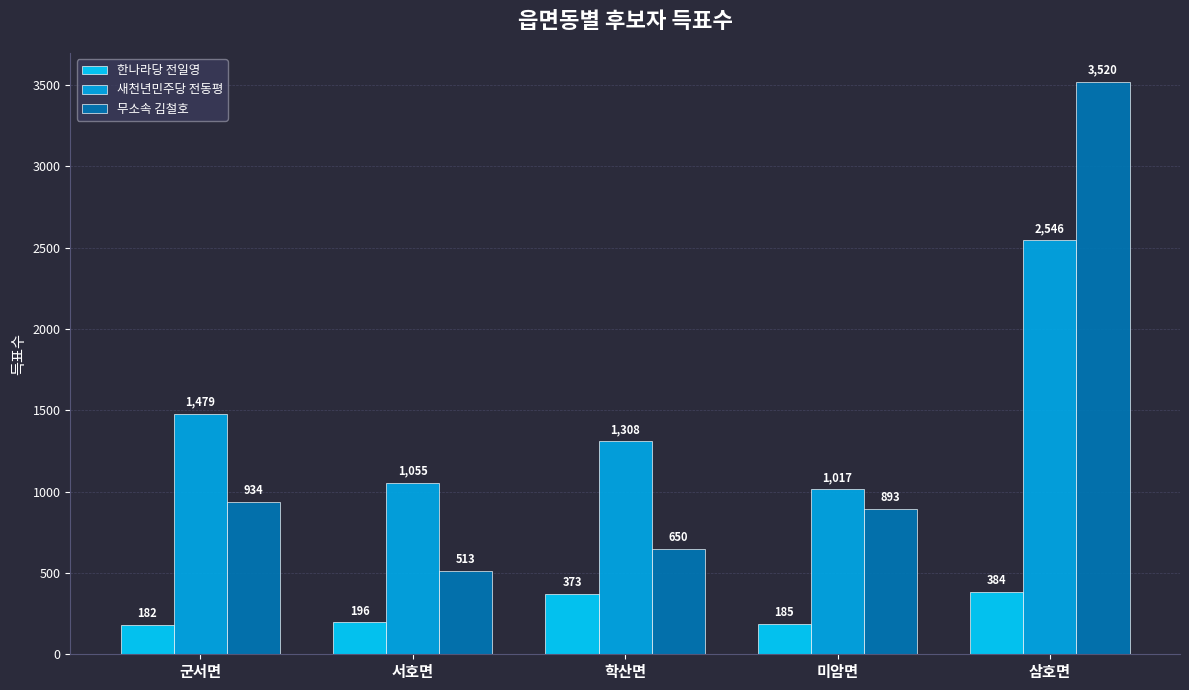

List the series in order of their peak value, highest first.

무소속 김철호, 새천년민주당 전동평, 한나라당 전일영